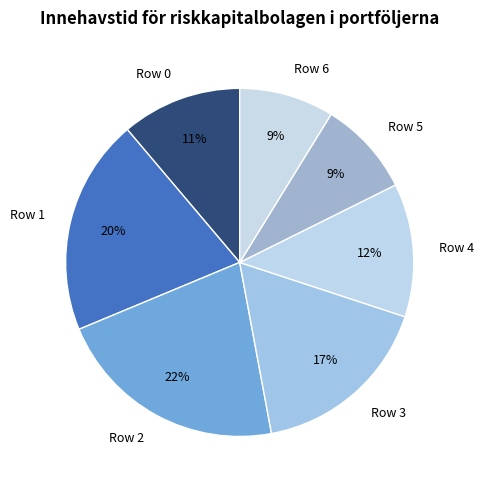

Is it true that Row 2 is 8% of the pie?

False